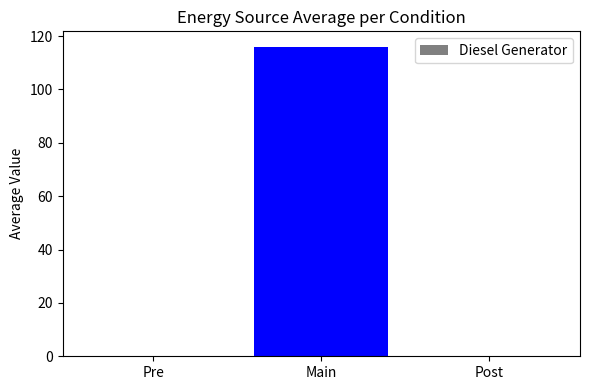

How many categories are shown in the chart?

3